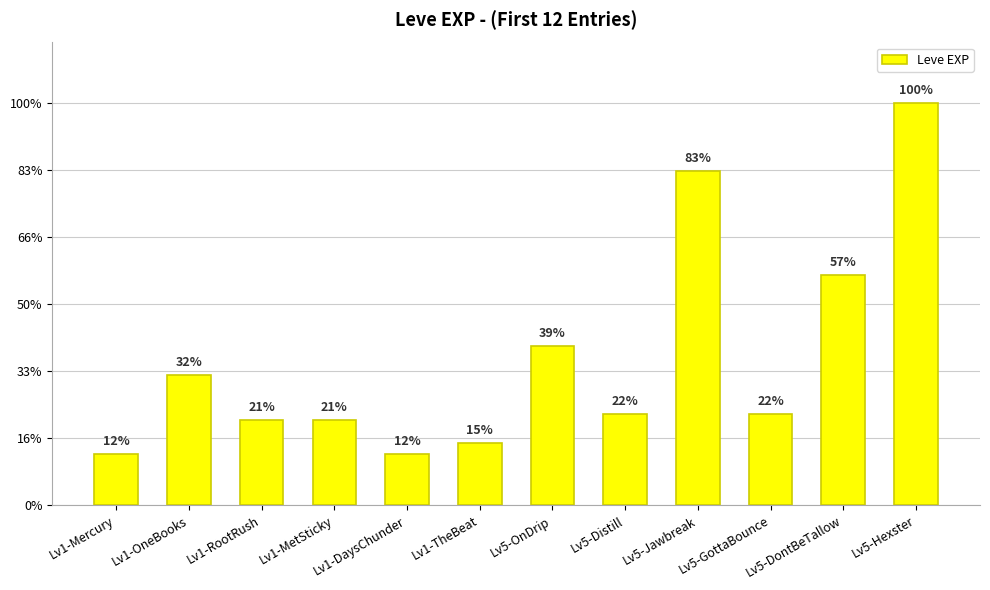

What is the value of the 6th bar from the left?

980